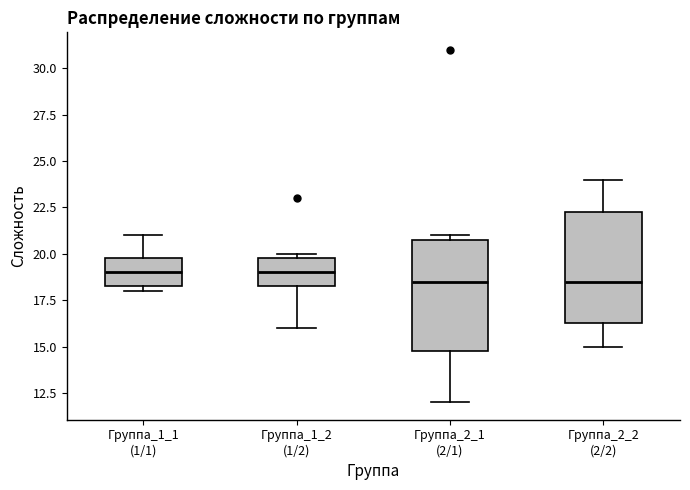

Where is the lower edge of the box for Группа_2_2 (2/2) on the y-axis? The values are not printed on the chart, so give them approximately, as read against the axis.

16.5